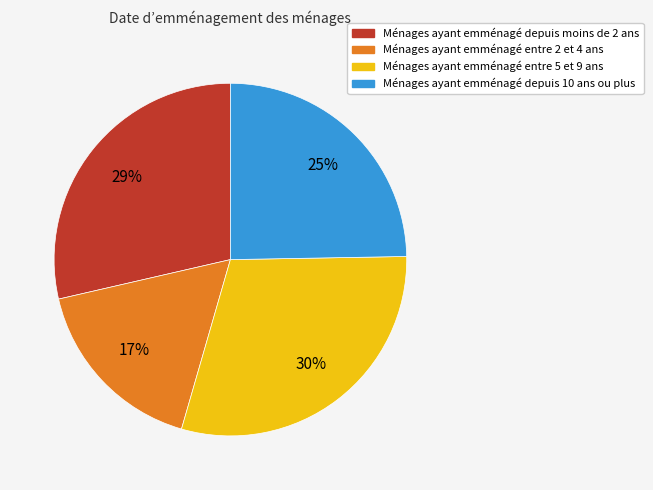

Does any single category account for the majority?

No